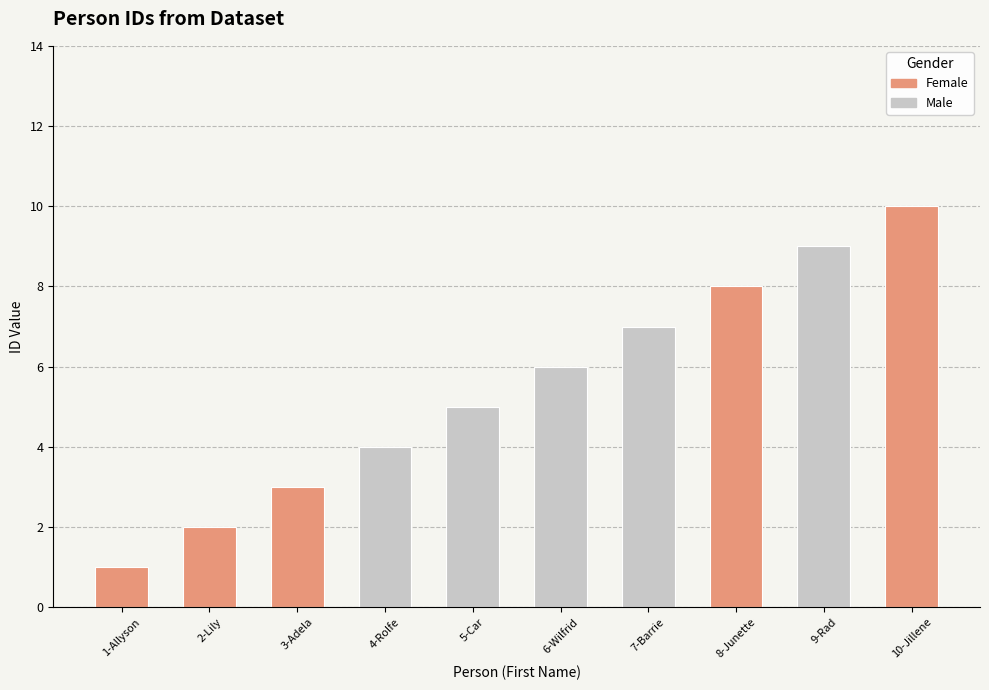

List the labels in order of value, smallest first.

1-Allyson, 2-Lily, 3-Adela, 4-Rolfe, 5-Car, 6-Wilfrid, 7-Barrie, 8-Junette, 9-Rad, 10-Jillene